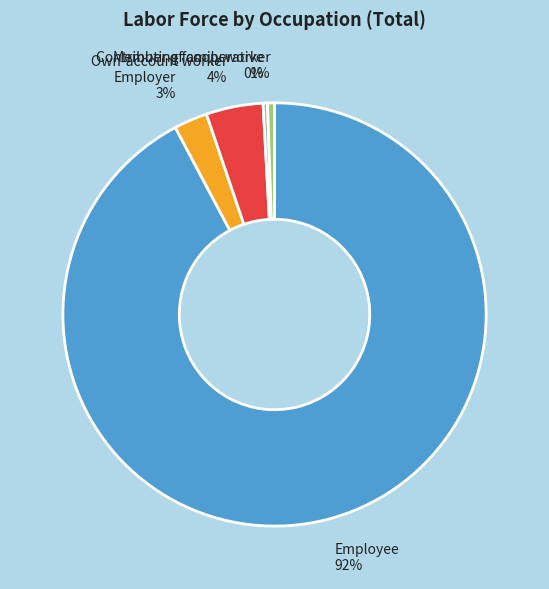

Which category has the biggest portion of the pie?

Employee